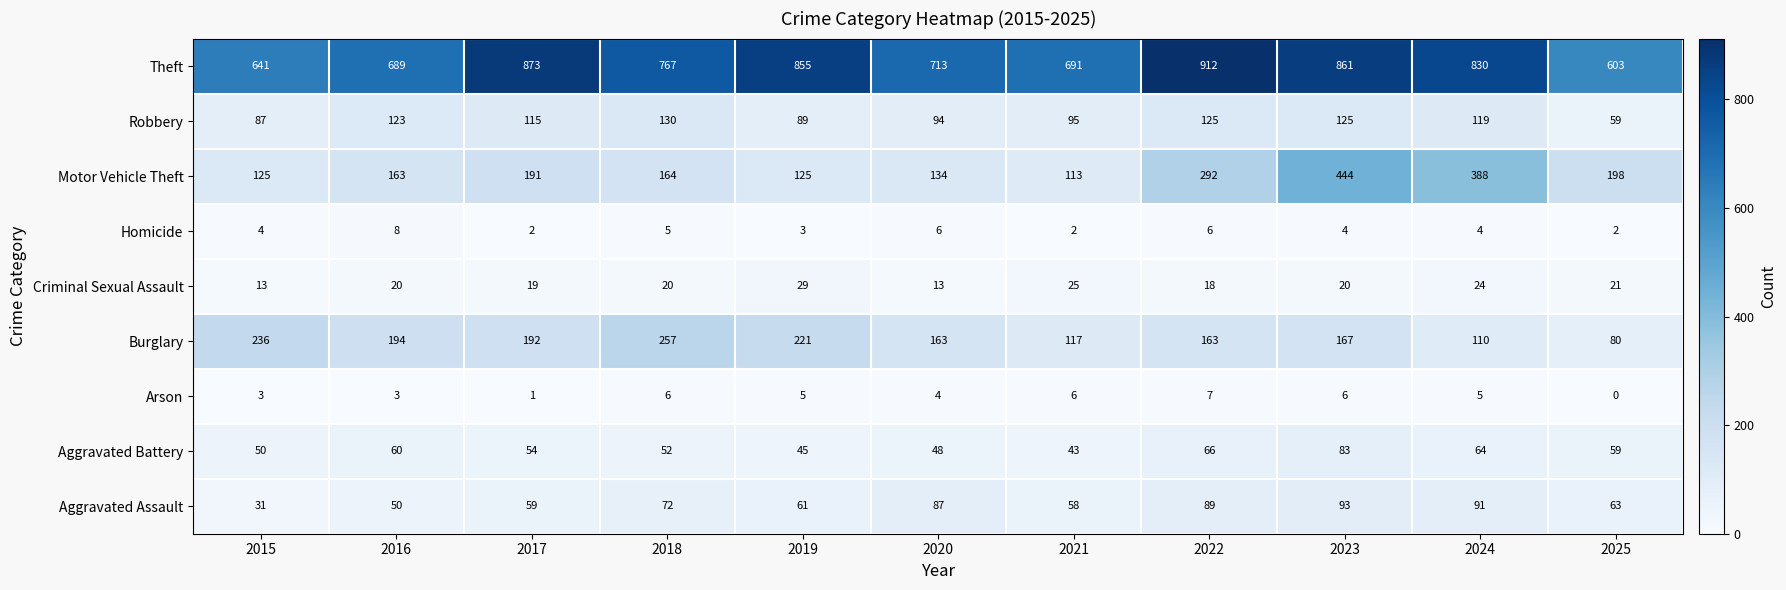

How many Homicide values are between 2 and 6?

10